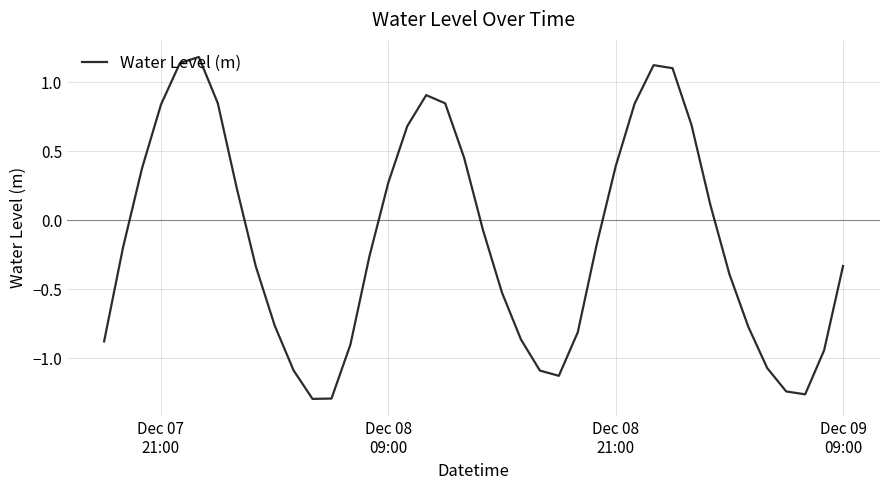

How many distinct data groups are displayed?

1